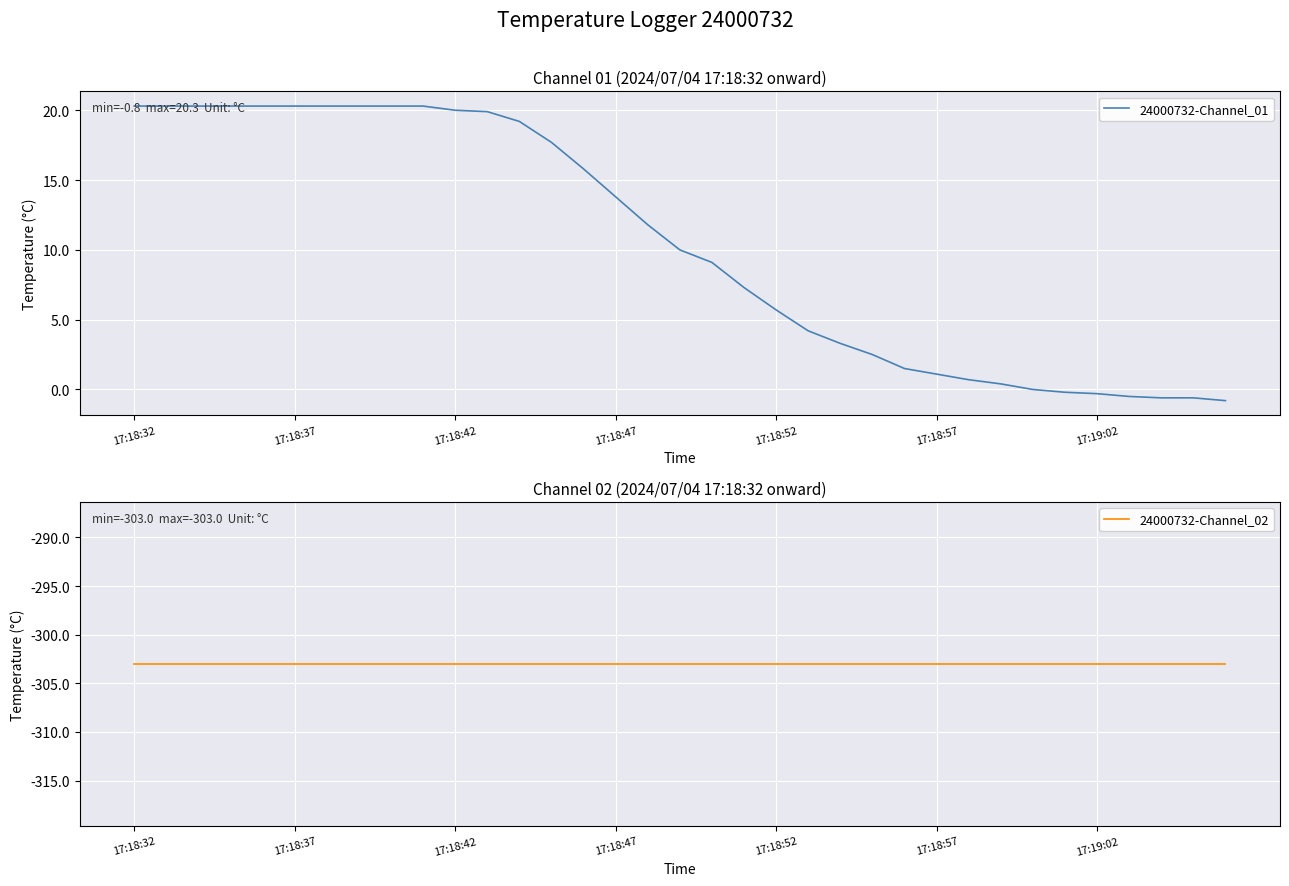

True or false: 24000732-Channel_01 has a value of 10.1 at 17:18:52.

False